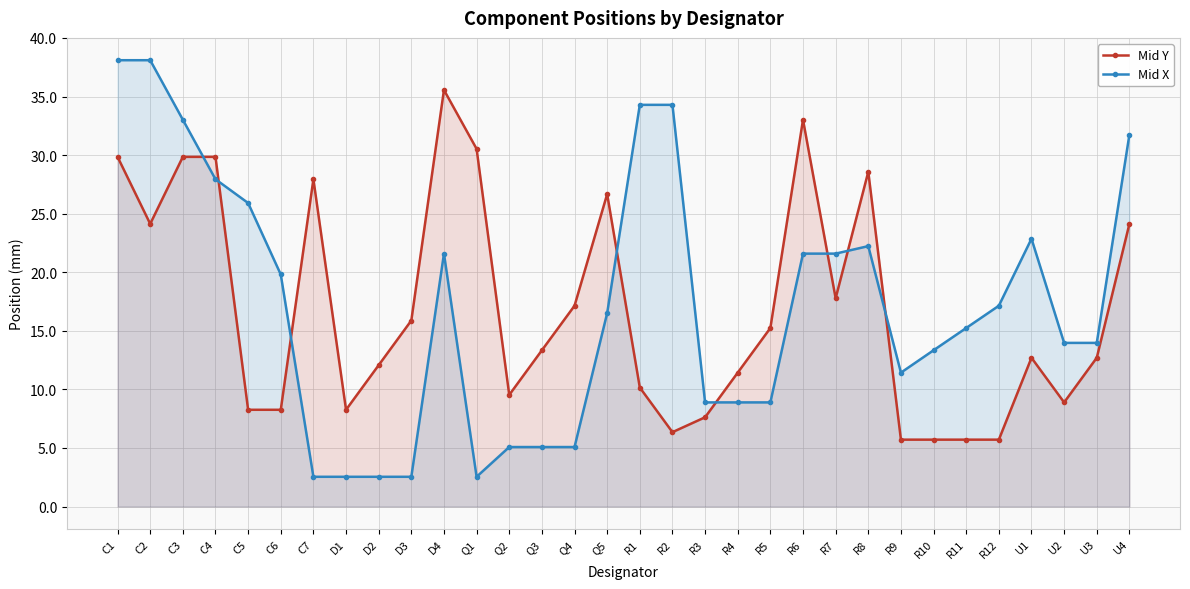

What are all the series names shown in the legend?

Mid Y, Mid X